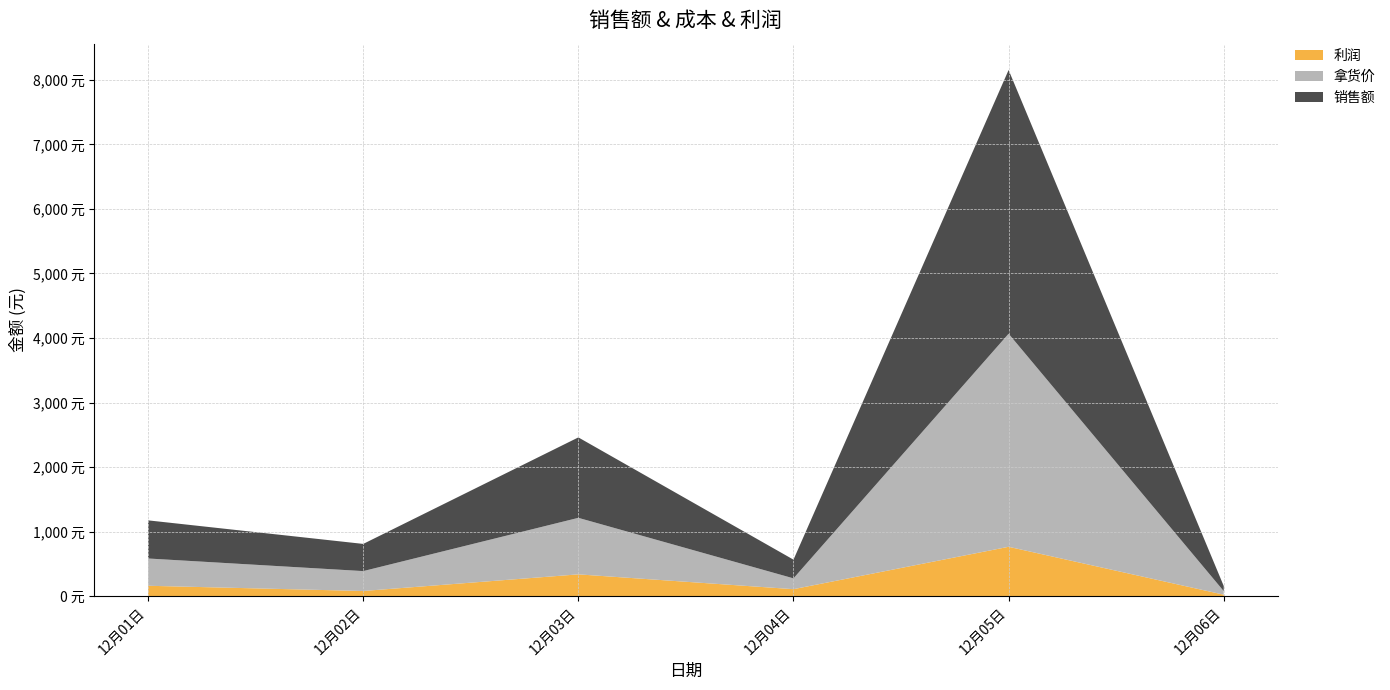

Does the chart have visible grid lines?

Yes